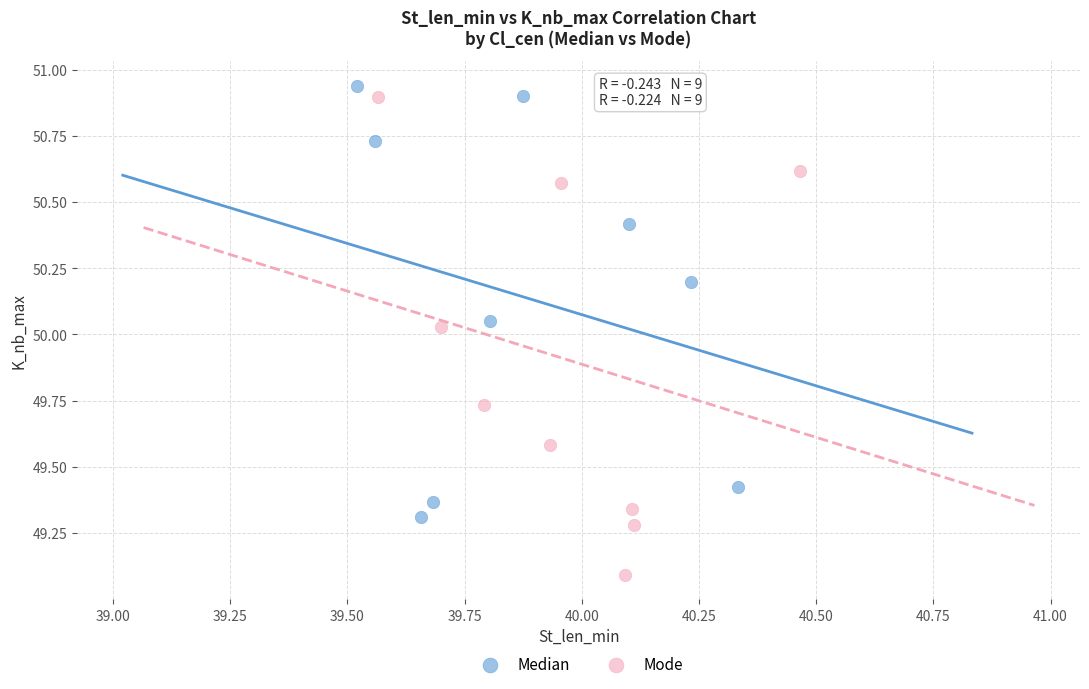

What are all the series names shown in the legend?

Median, Mode